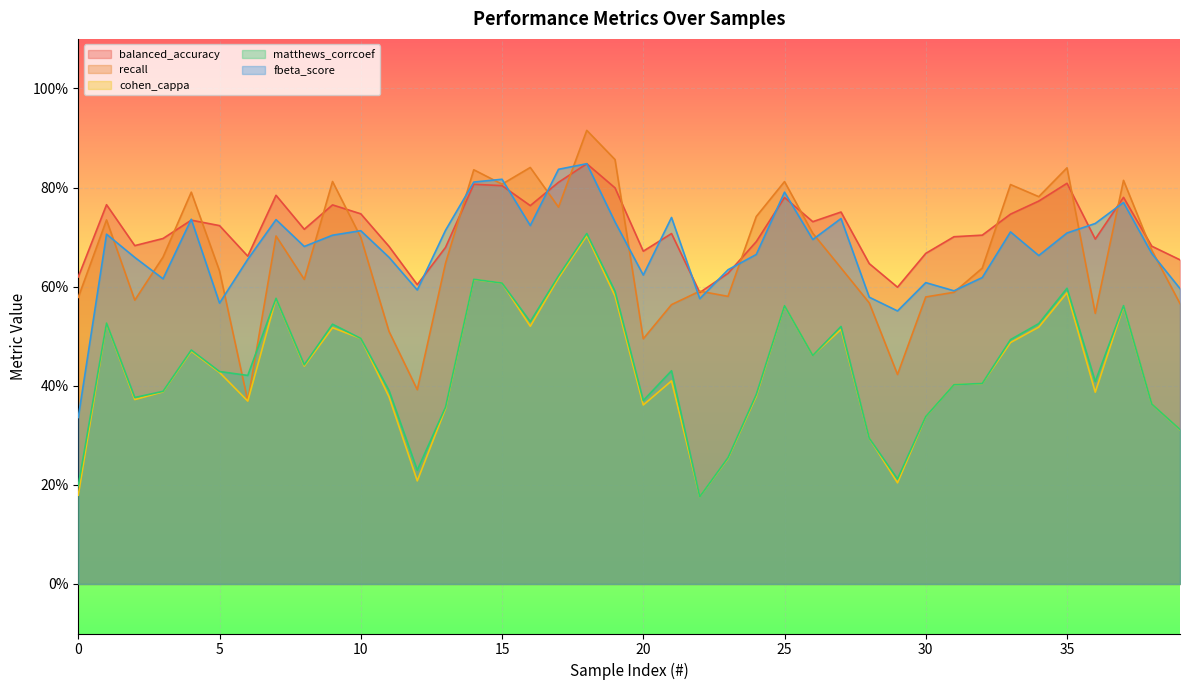

Which series has the largest total across all categories?

balanced_accuracy